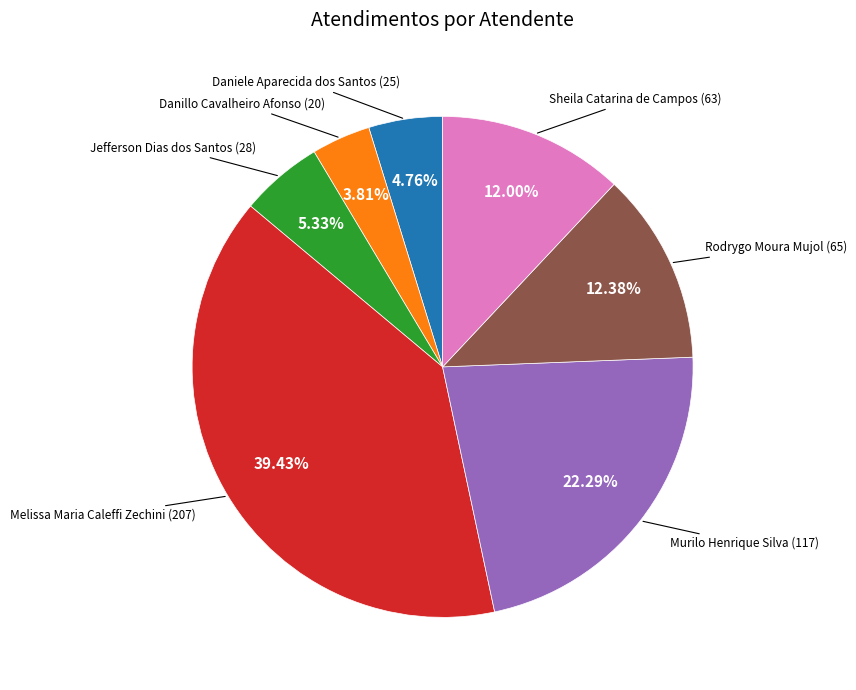

Is there a majority slice in this chart?

No